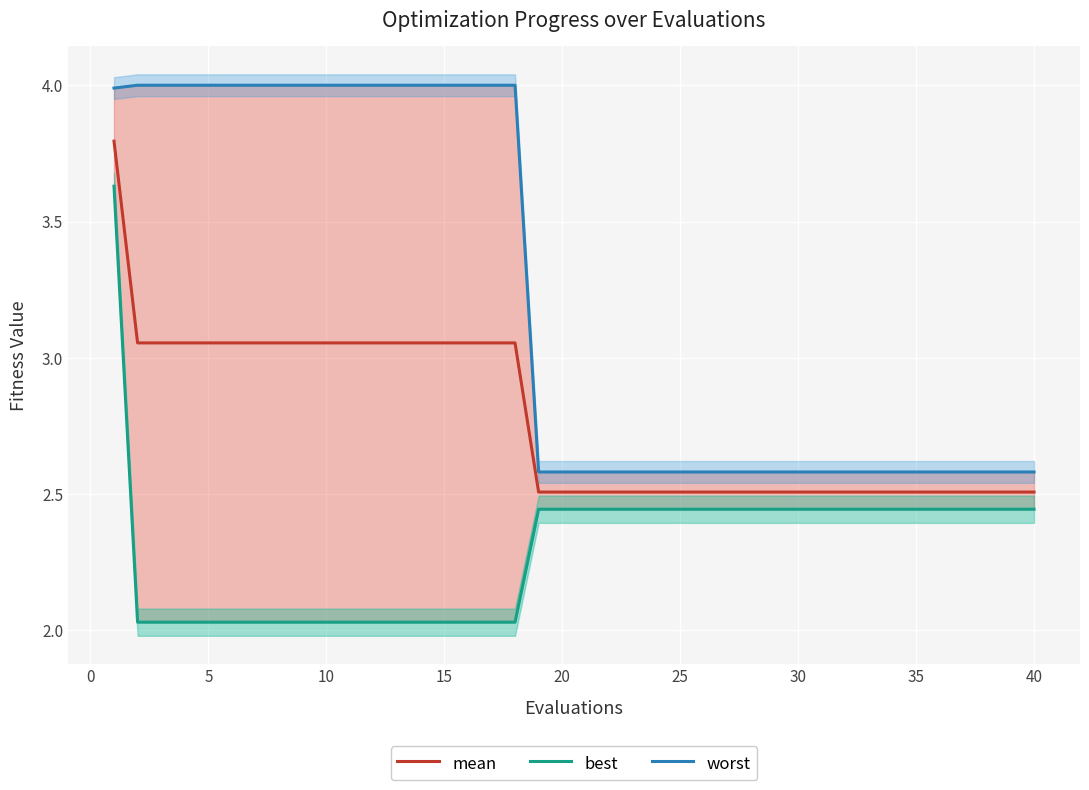

What are all the series names shown in the legend?

mean, best, worst